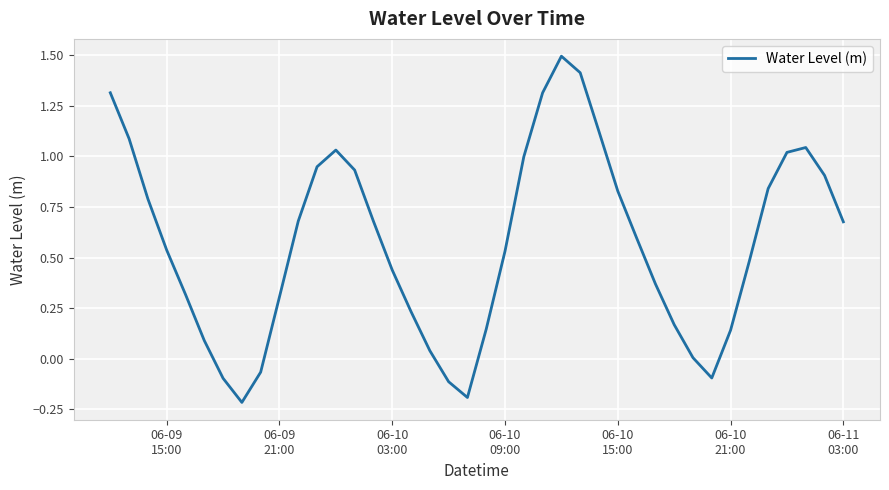

What is the difference between the maximum and minimum values?

1.7